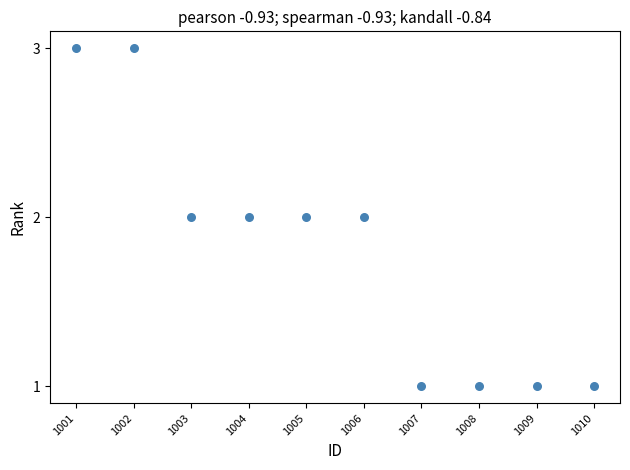

What is the range of X values (max minus min)?

9